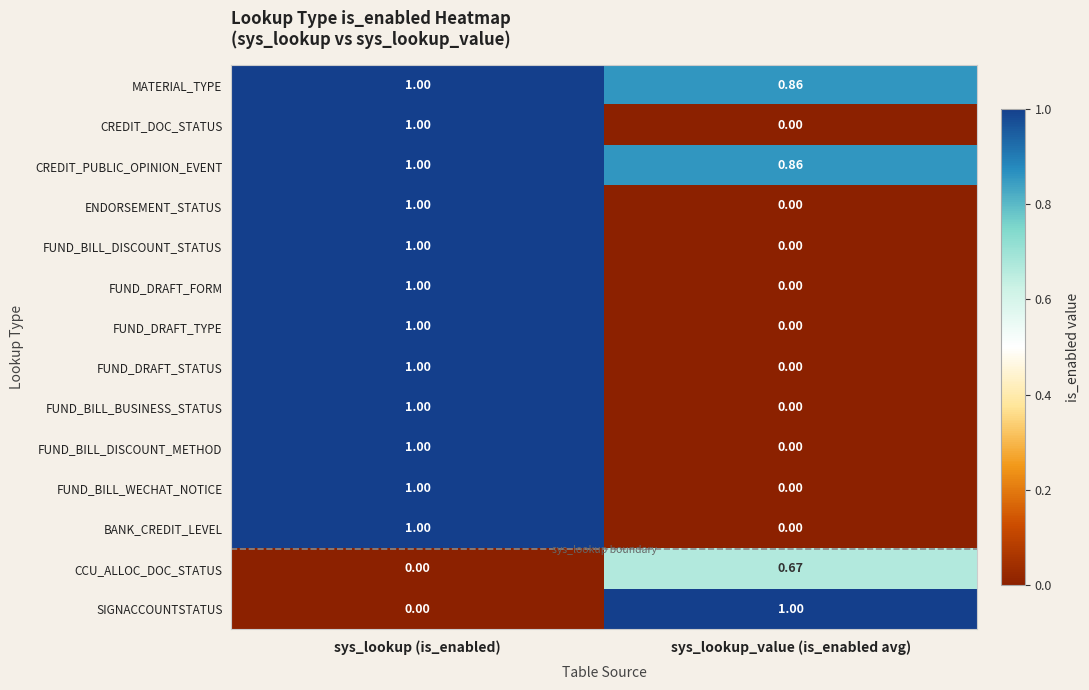

Where is ENDORSEMENT_STATUS nearest to the value 0?

sys_lookup_value (is_enabled avg)